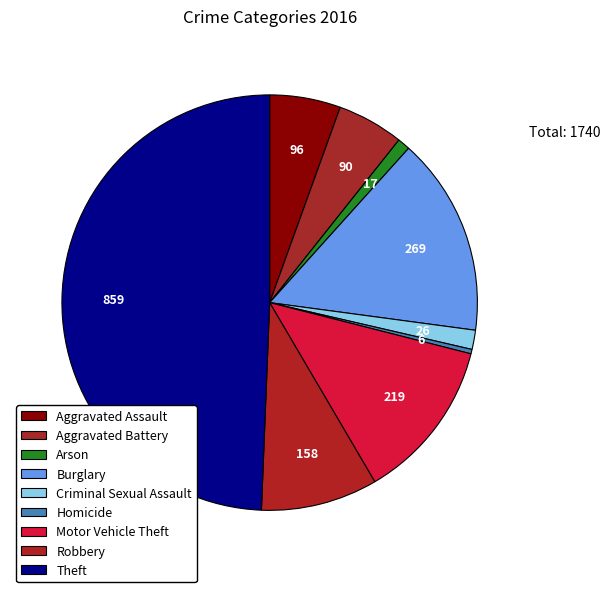

What is the change in value from Burglary to Homicide?

-263